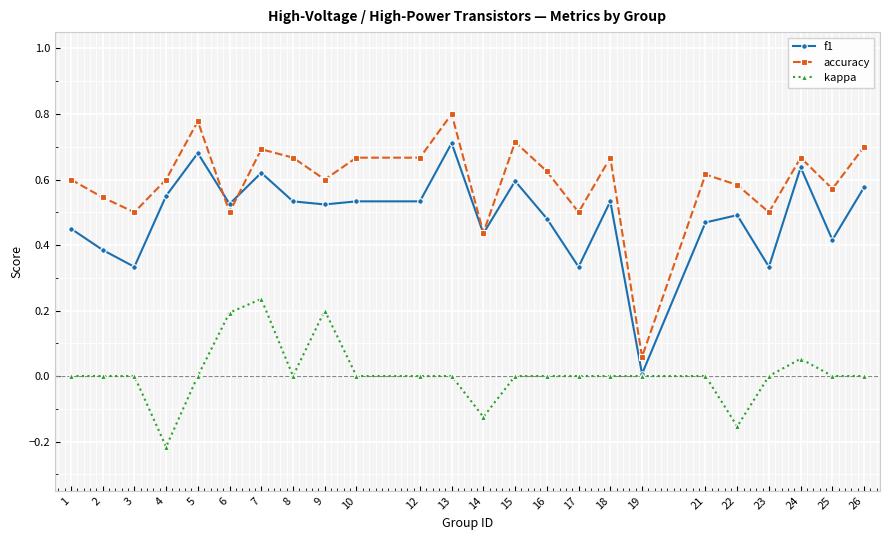

Which series has the widest spread of values?

accuracy